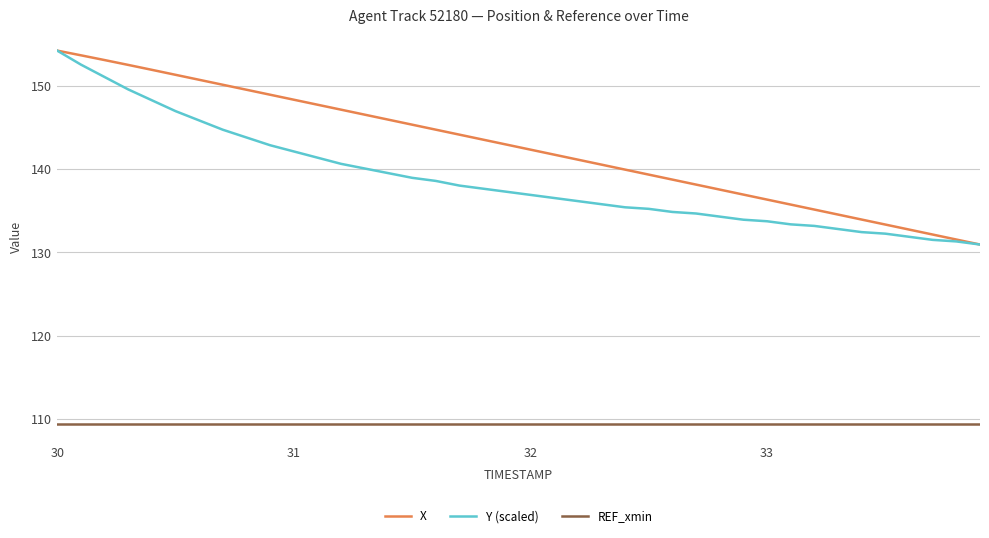

Which series has the largest total across all categories?

X